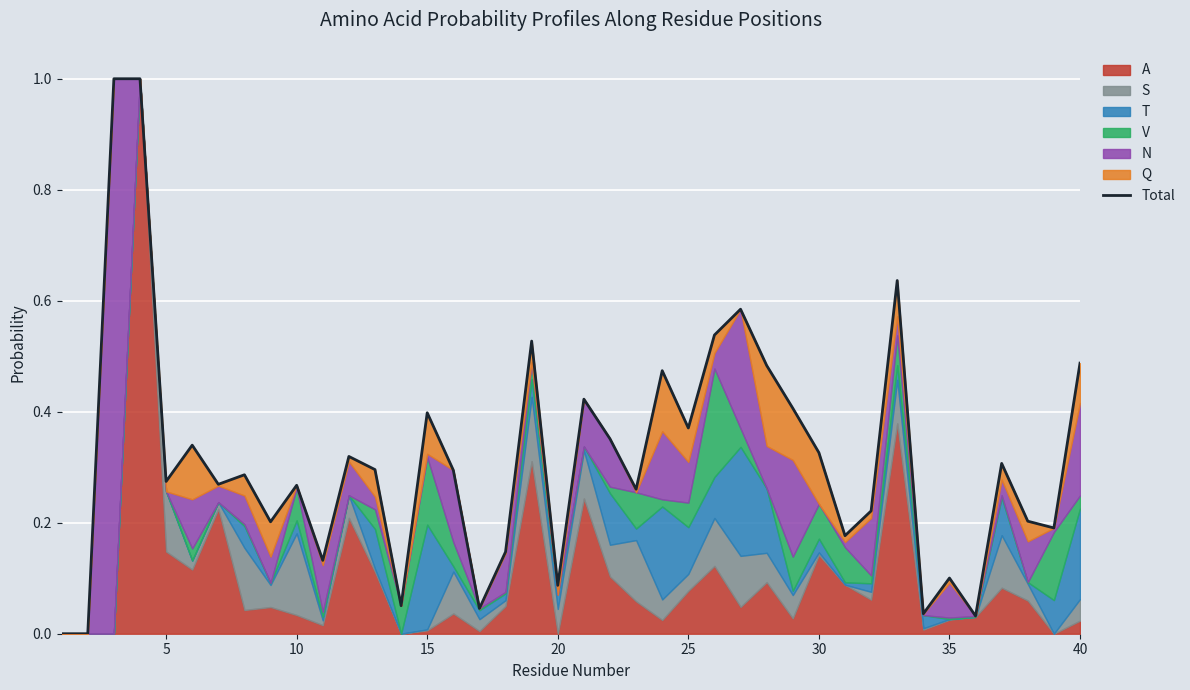

What is the difference between the maximum and minimum values?

1.0